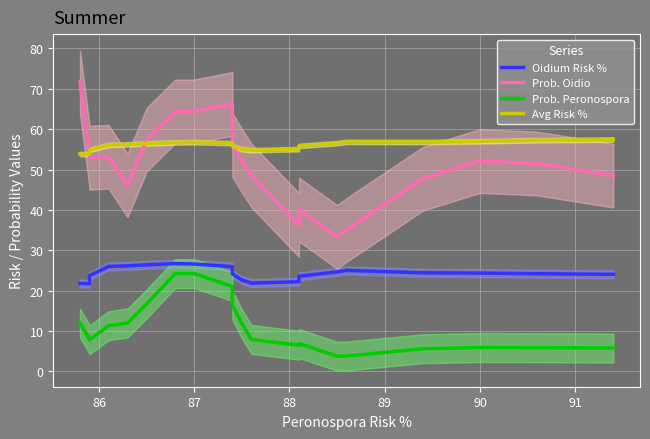

True or false: Oidium Risk % and Avg Risk % intersect in this chart.

False